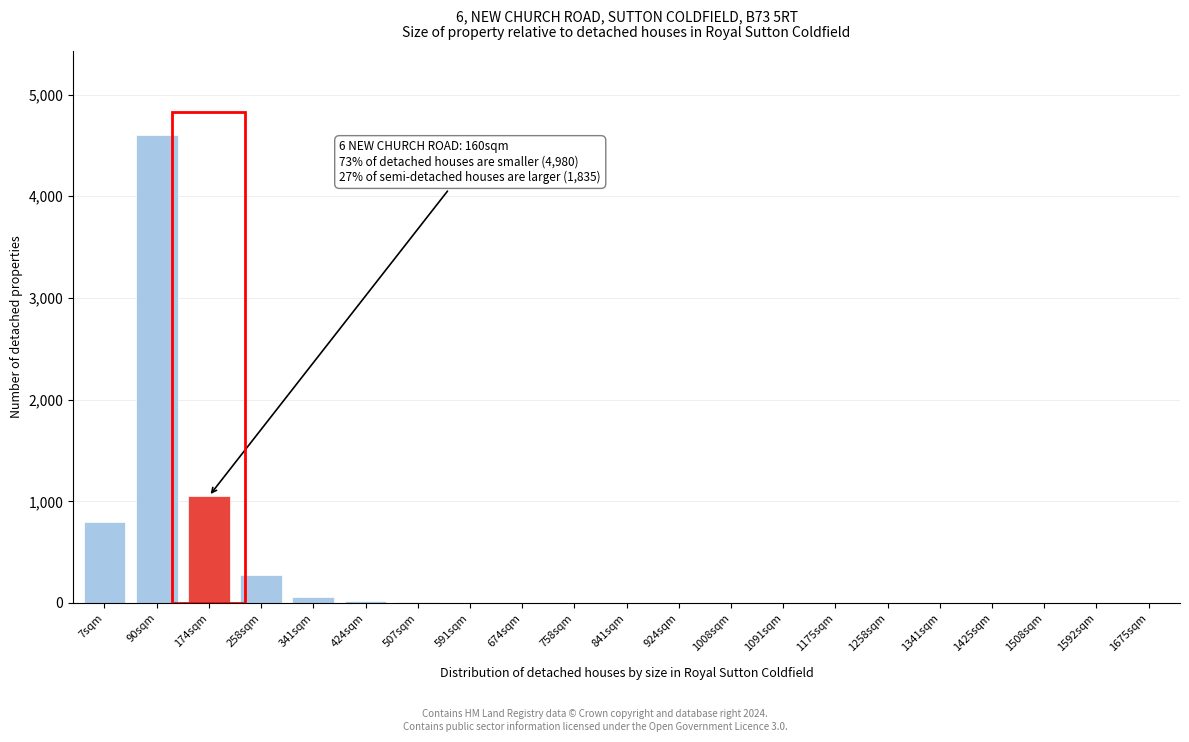

The chart shows a value of 0 at 1508sqm. True or false?

True